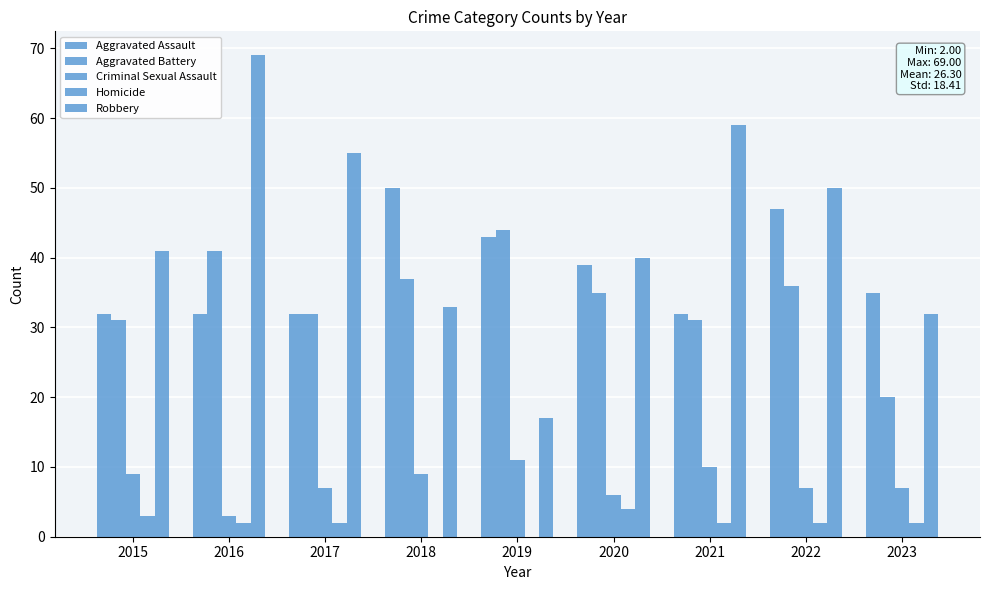

The value of Aggravated Battery at 2022 is 36. True or false?

True